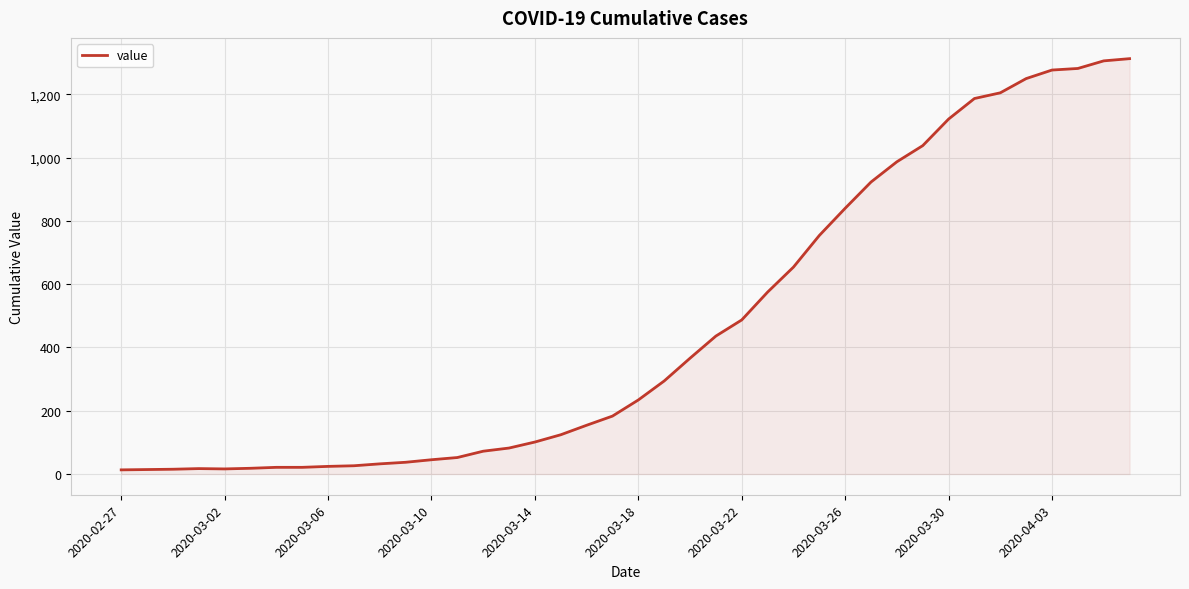

What is the difference between the maximum and minimum values?

1300